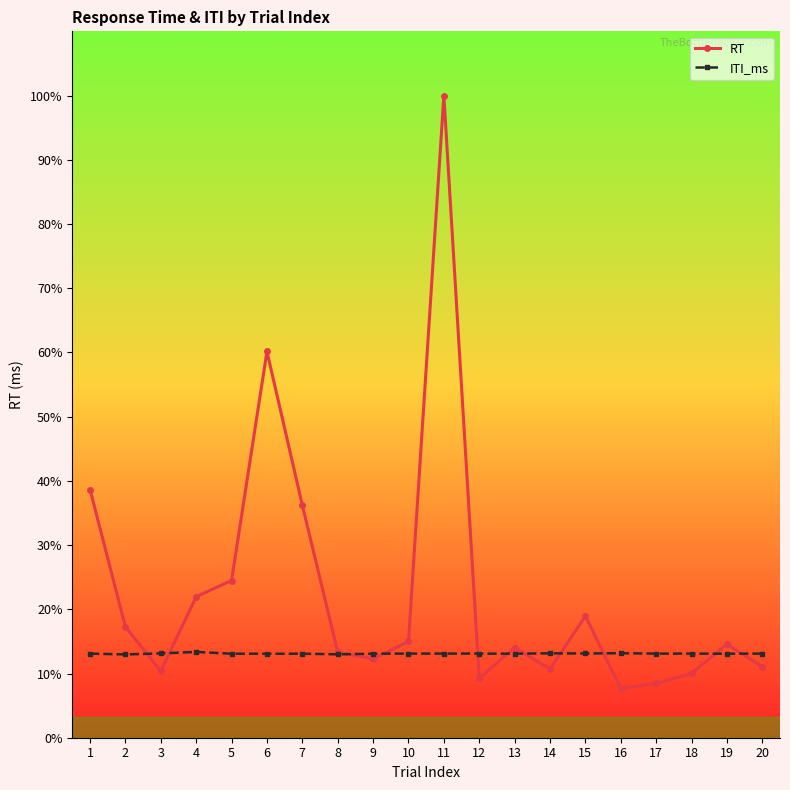

Reading right to left, what are all the values shown in this chart?

RT: 20=676	19=890	18=612	17=517	16=468	15=1158	14=654	13=858	12=565	11=6115	10=917	9=751	8=816	7=2214	6=3678	5=1497	4=1343	3=633	2=1056	1=2363
ITI_ms: 20=801	19=800	18=801	17=801	16=805	15=802	14=804	13=800	12=801	11=801	10=801	9=800	8=794	7=800	6=800	5=800	4=817	3=803	2=793	1=801